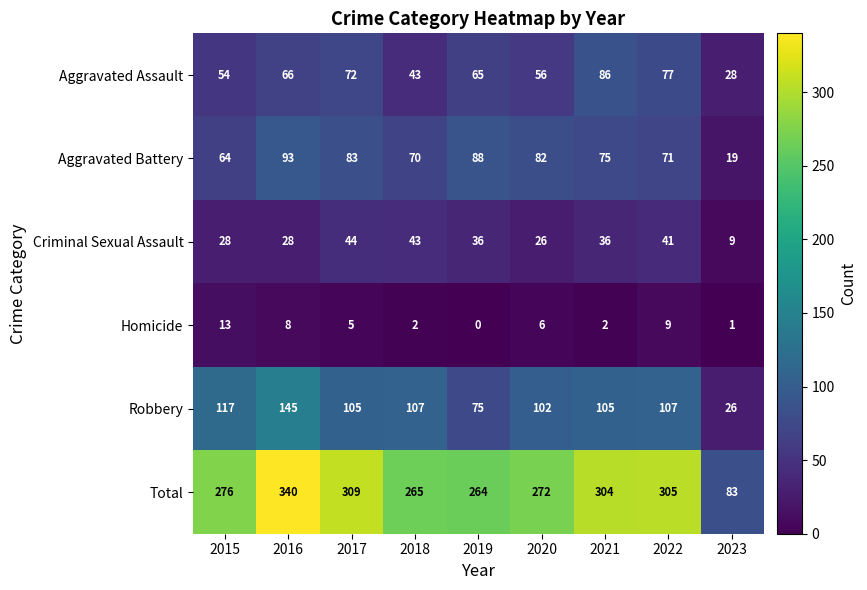

The Criminal Sexual Assault series shows 17 at 2018. True or false?

False